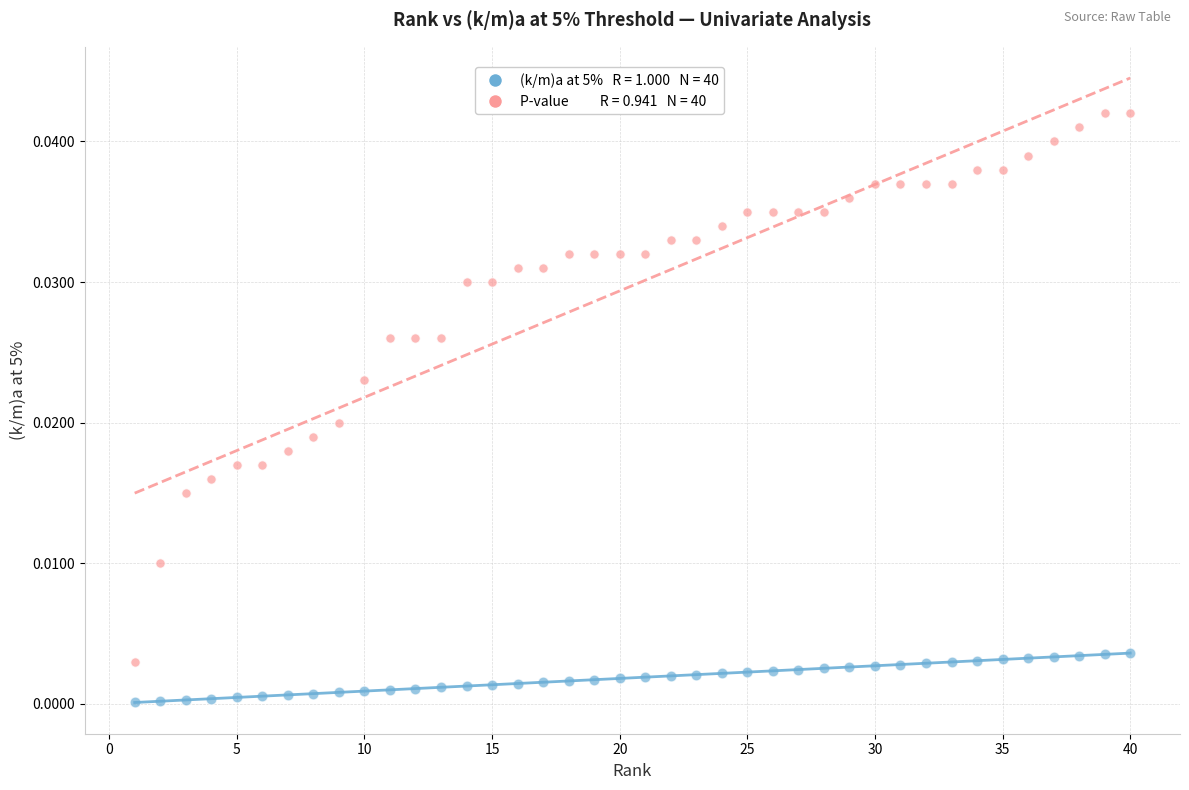

Across all data points, what is the range of X values (max minus min)?

39.0